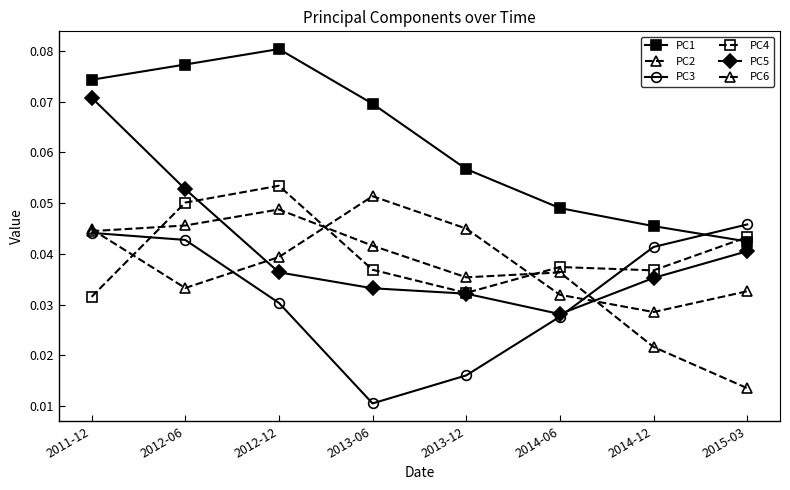

How many lines are shown in the chart?

6